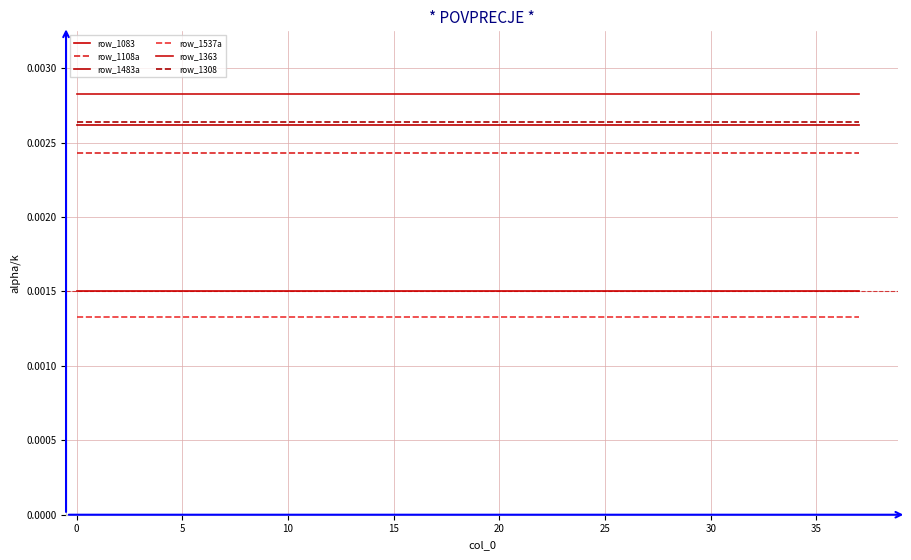

Which series has the largest total across all categories?

row_1363